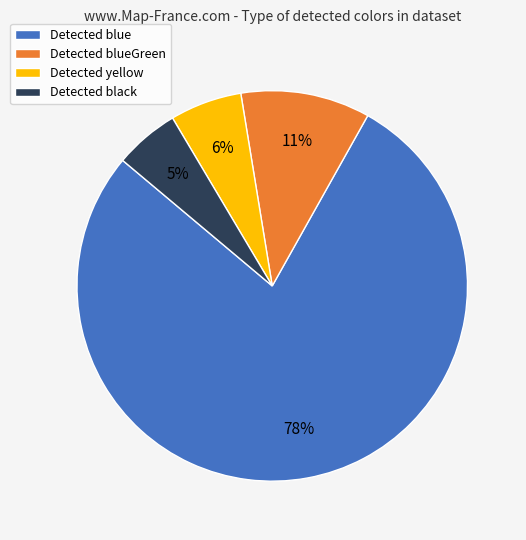

Is Detected blueGreen the majority of the pie?

No